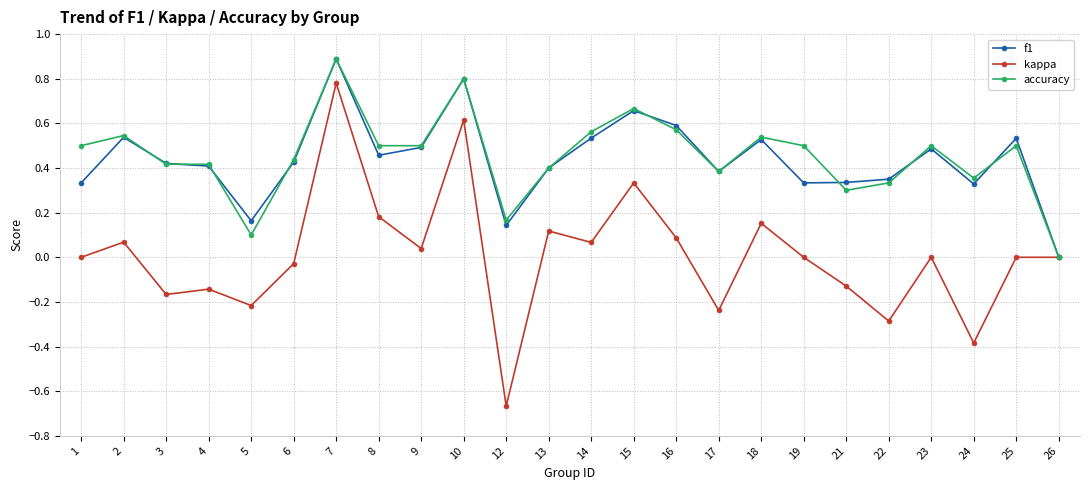

At which category does the chart reach its peak across all series?

7